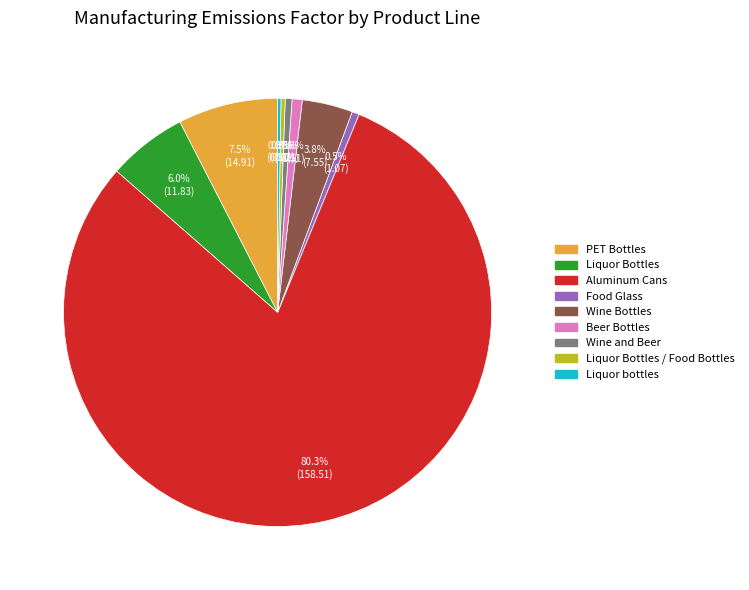

Is there any slice that represents more than half of the pie?

Yes